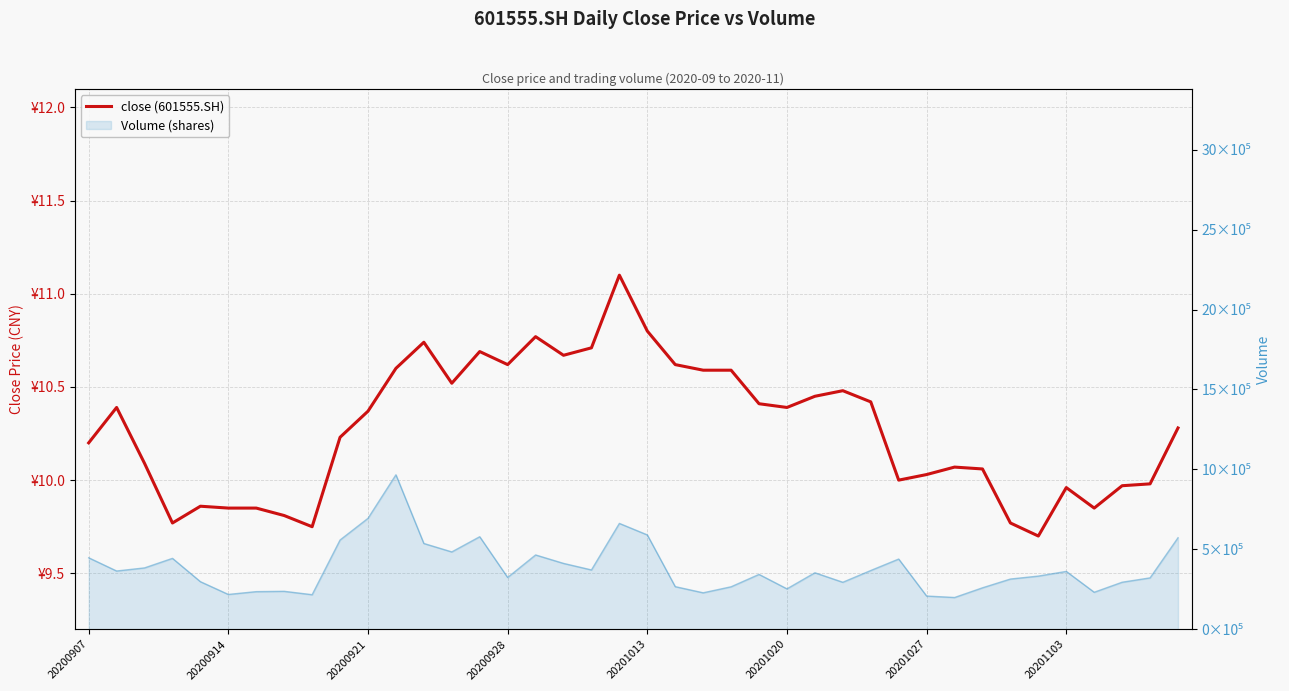

Does the chart have visible grid lines?

Yes